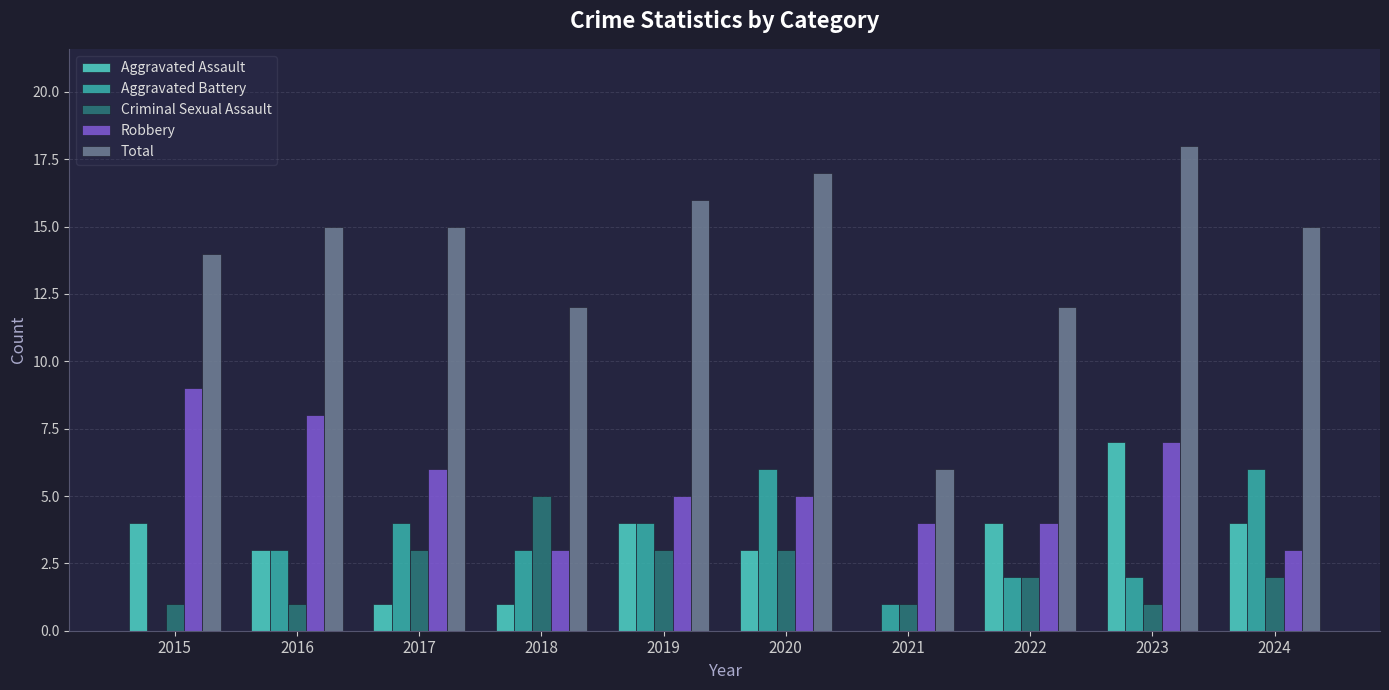

What value does the Criminal Sexual Assault series have at 2018?

5